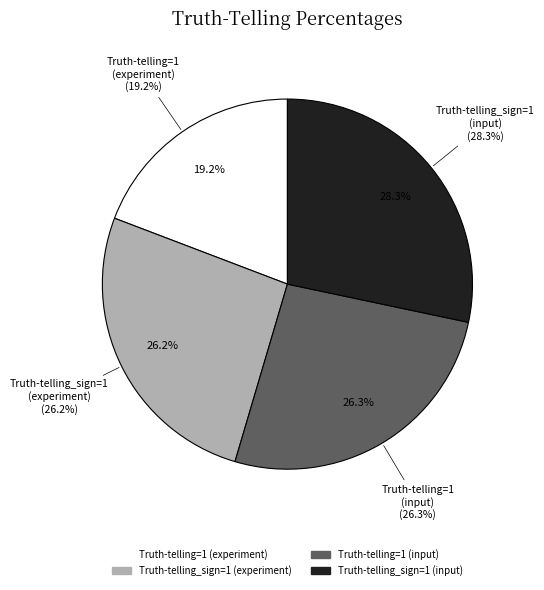

To the nearest percent, what is the combined percentage of Truth-telling_sign=1
(input) and Truth-telling=1
(experiment)?

48%